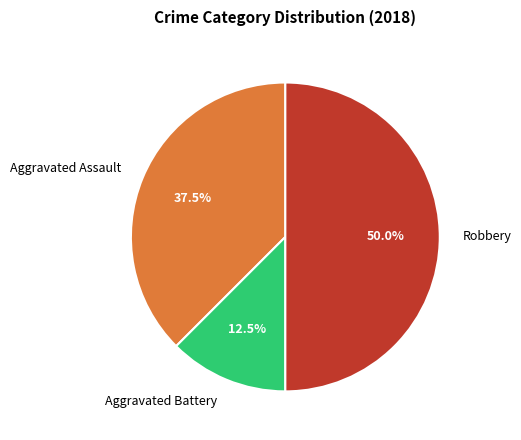

To the nearest percent, what portion does Robbery represent?

50%